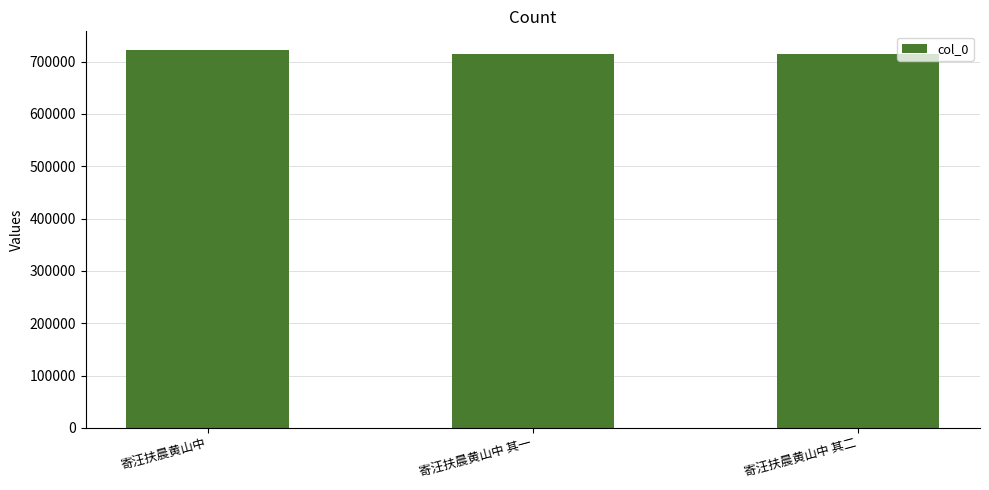

What is the sum of the values at 寄汪扶晨黄山中 and 寄汪扶晨黄山中 其一?

1436537